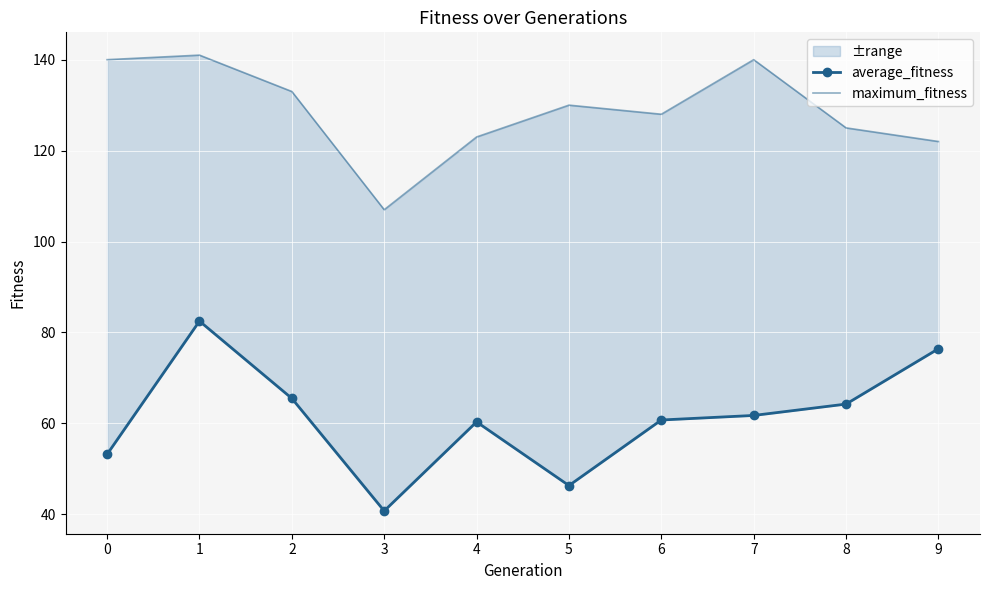

At which label is average_fitness closest to 61?

6